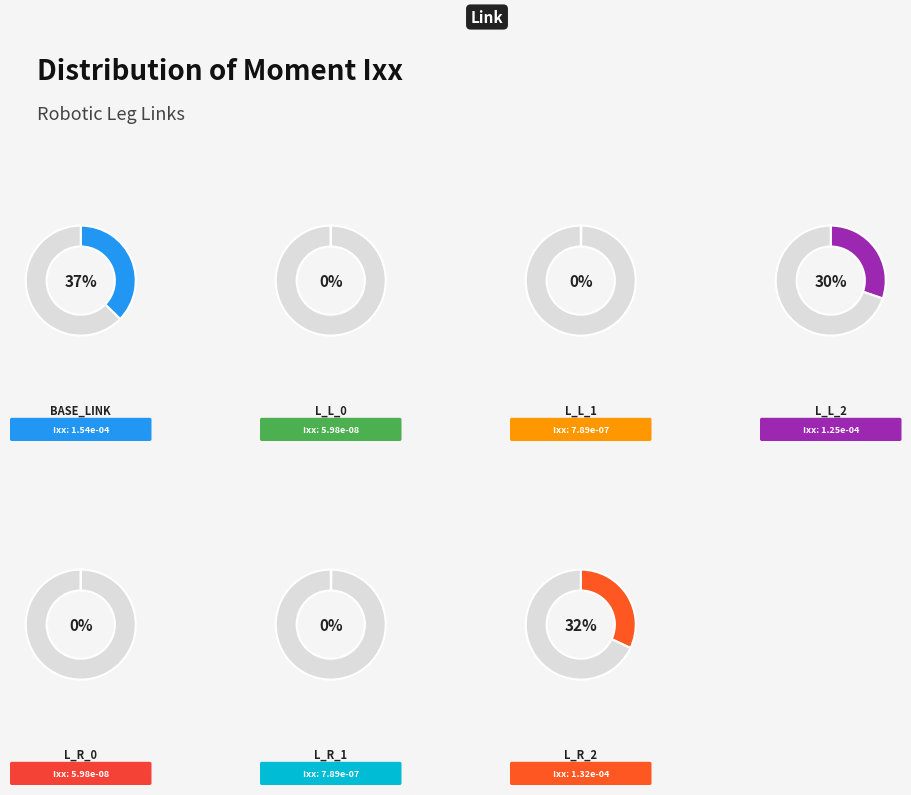

How many slices are in this pie chart?

7